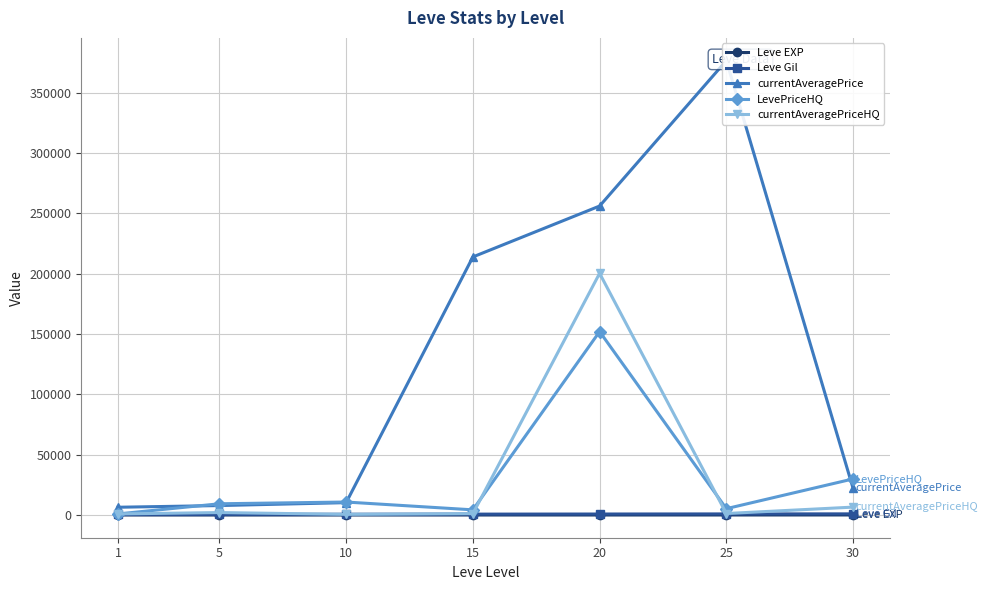

Is this an area chart (filled region under the line)?

No